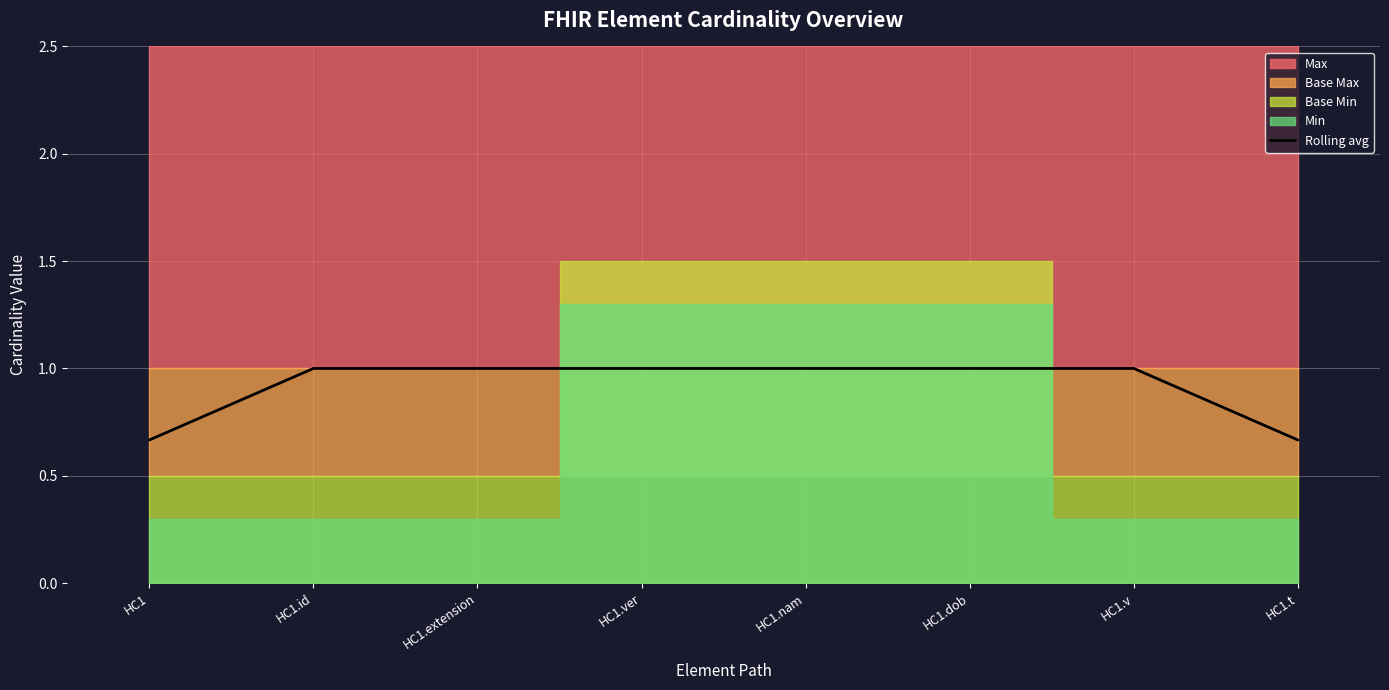

The value of Rolling avg at HC1.id is 1.0. True or false?

True